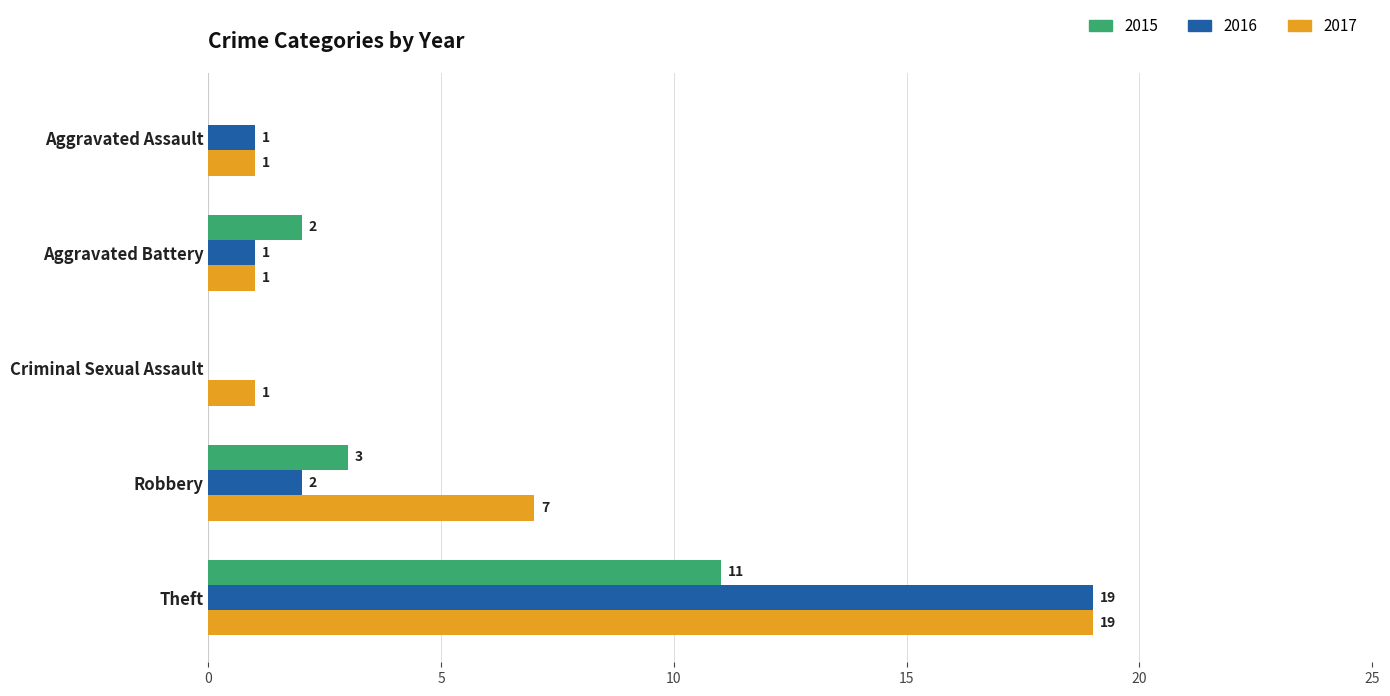

Between Aggravated Battery and Robbery, which series saw the biggest shift?

2017